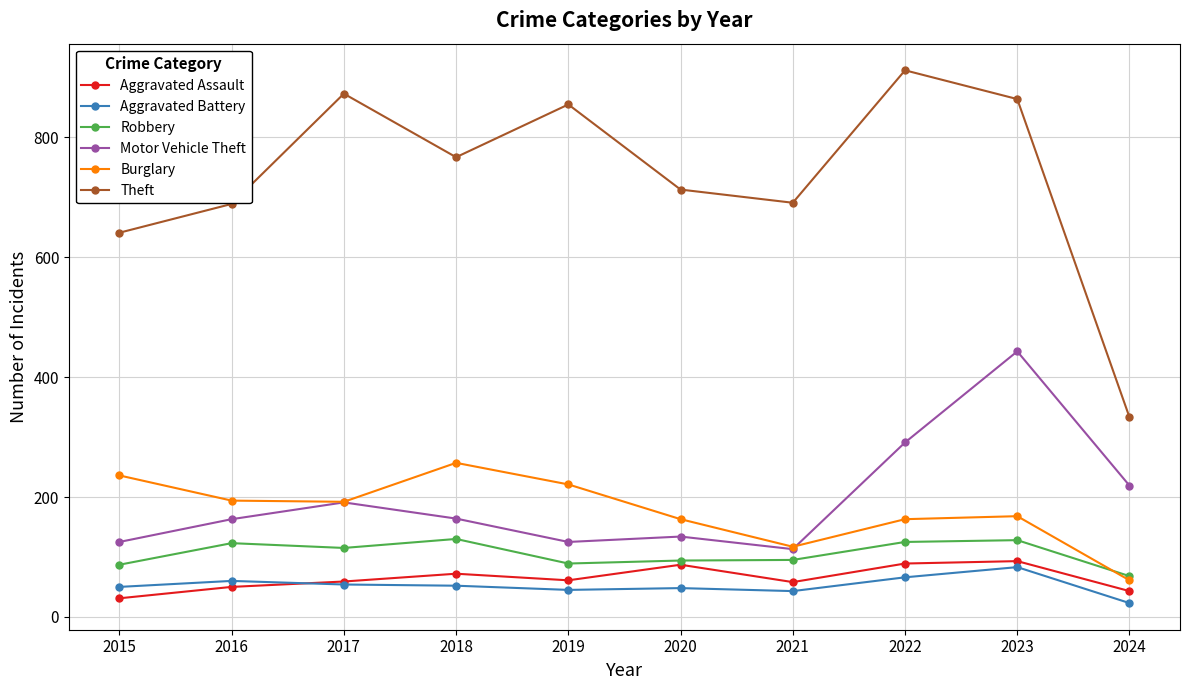

What are all the series names shown in the legend?

Aggravated Assault, Aggravated Battery, Robbery, Motor Vehicle Theft, Burglary, Theft